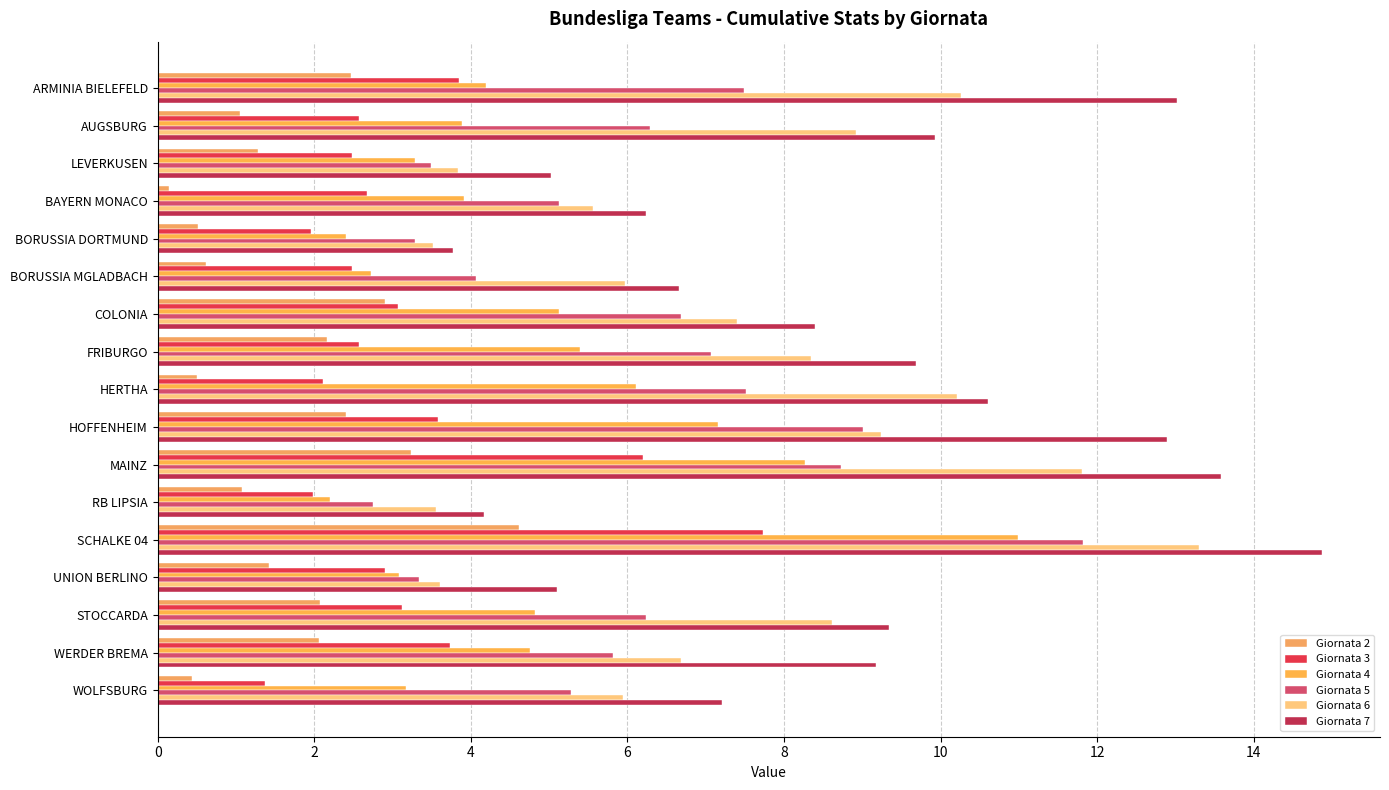

How many values in the Giornata 5 series exceed 6?

9